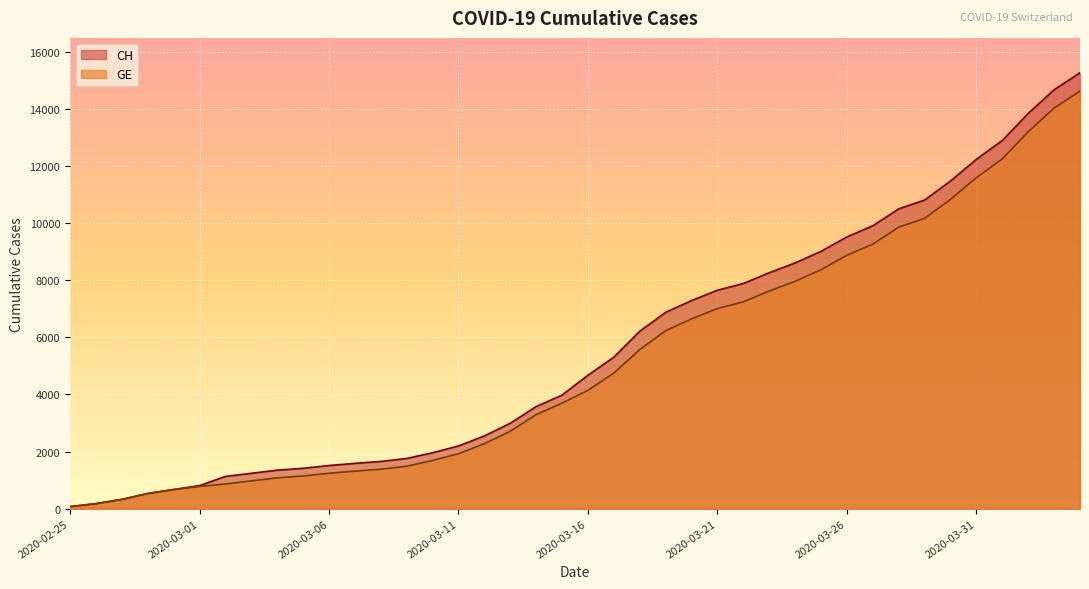

At which label does CH reach its minimum?

2020-02-25